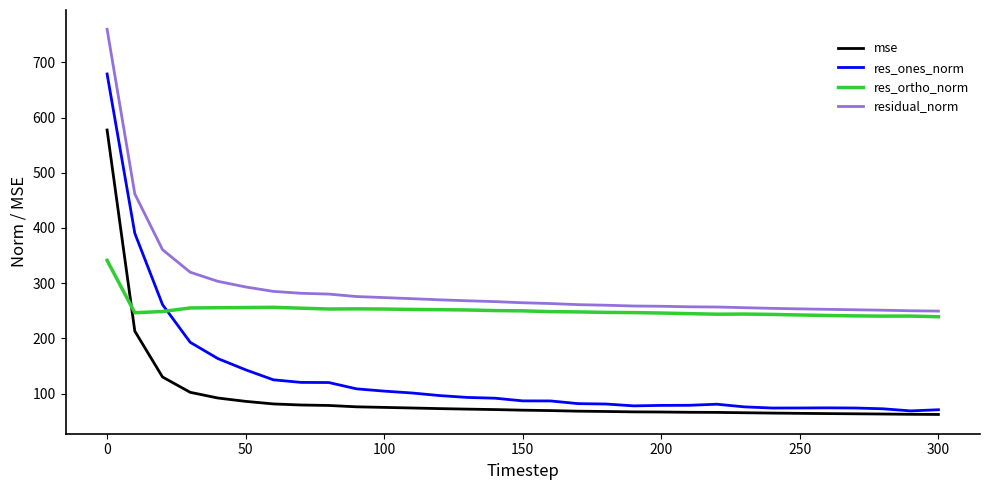

Rank the series by their maximum value, from highest to lowest.

residual_norm, res_ones_norm, mse, res_ortho_norm